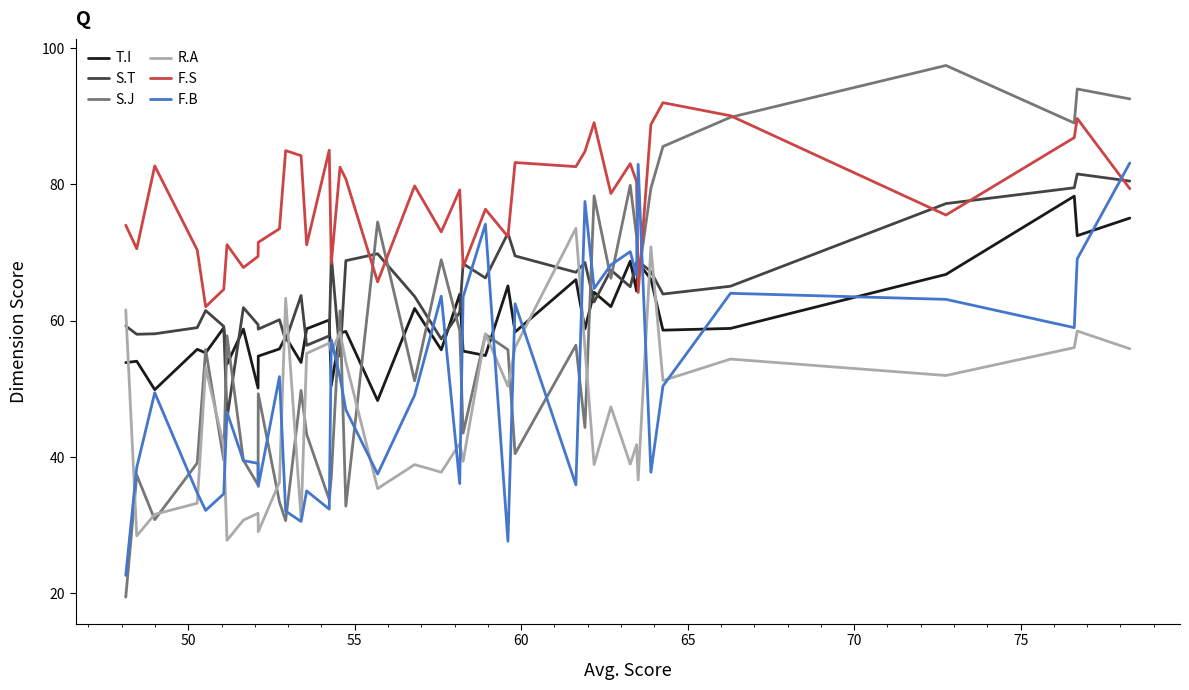

Which series has the widest spread of values?

S.J